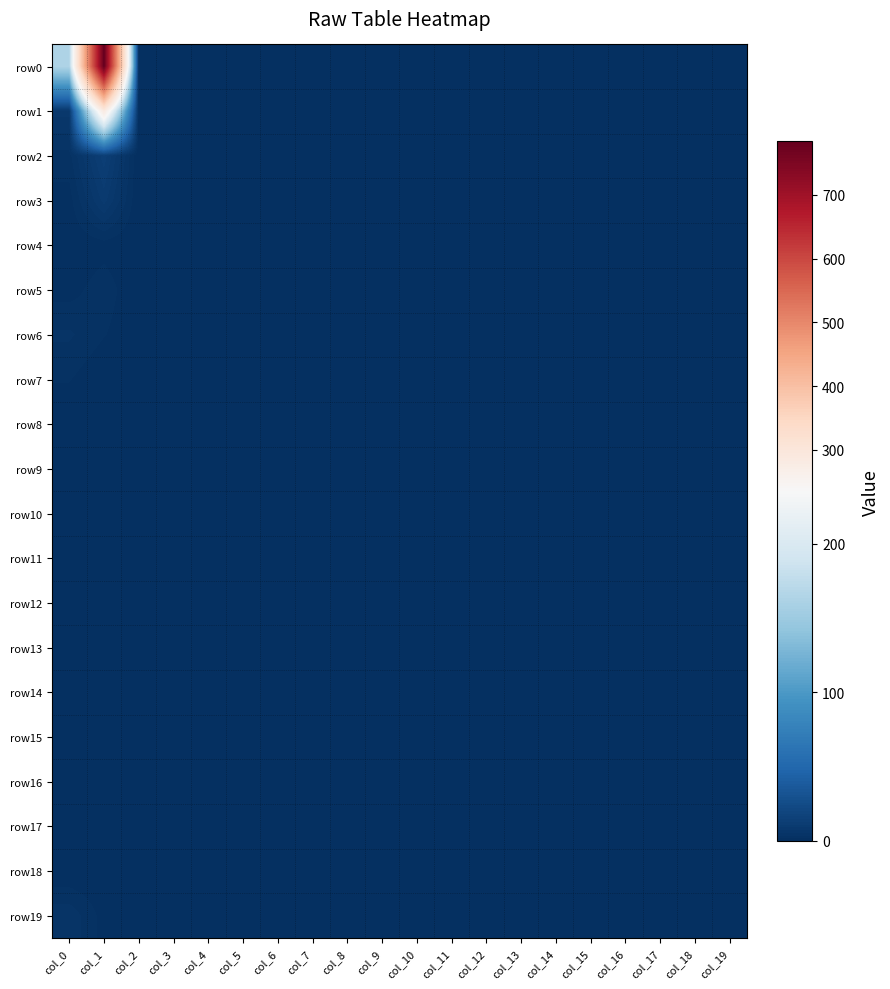

Count the number of categories in the chart.

20